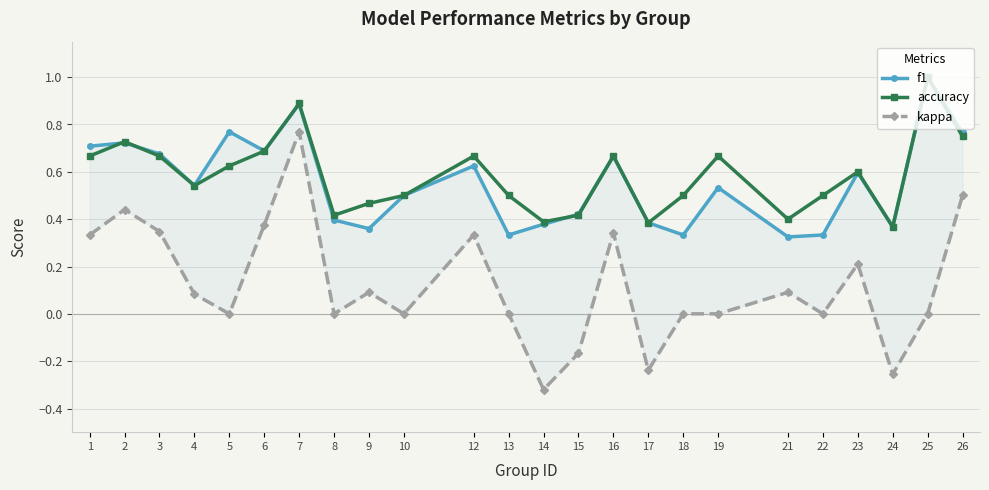

How many series are shown in this chart?

3